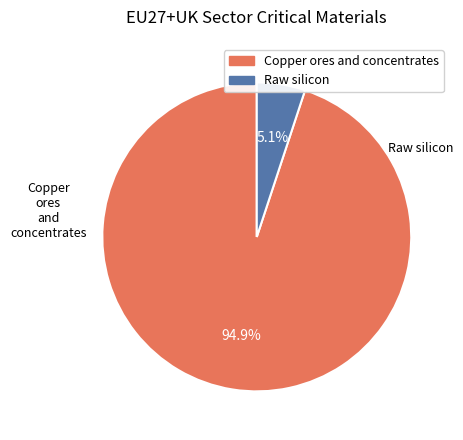

Rank the categories by value from lowest to highest.

Raw silicon, Copper ores and concentrates